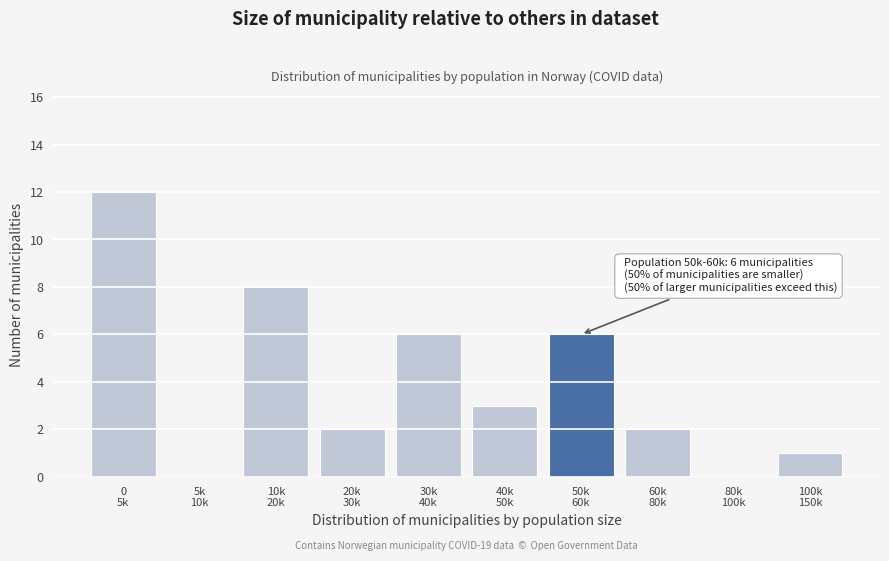

What is the sum of all values?

40